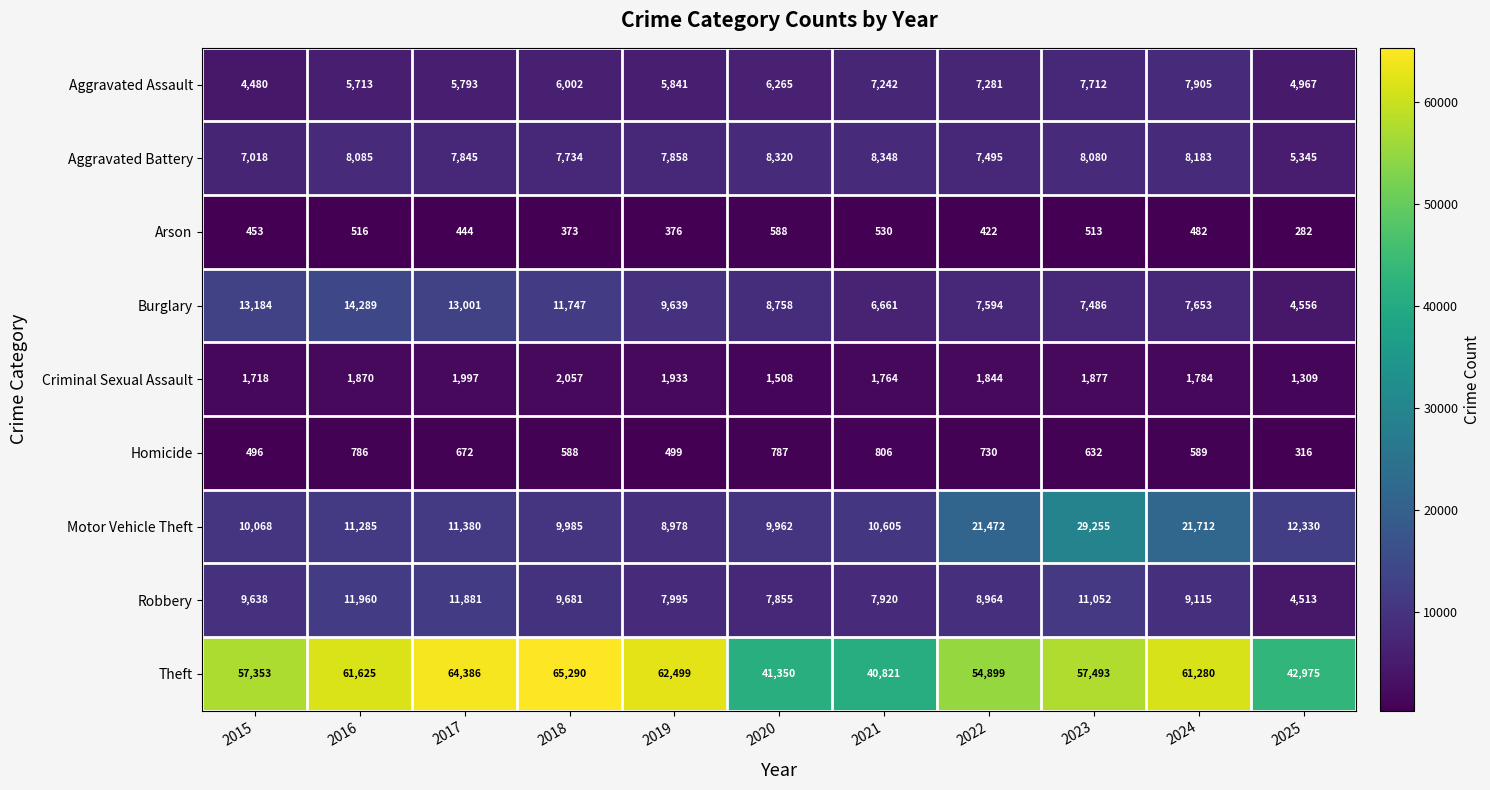

Rank the series by their maximum value, from lowest to highest.

Arson, Homicide, Criminal Sexual Assault, Aggravated Assault, Aggravated Battery, Robbery, Burglary, Motor Vehicle Theft, Theft